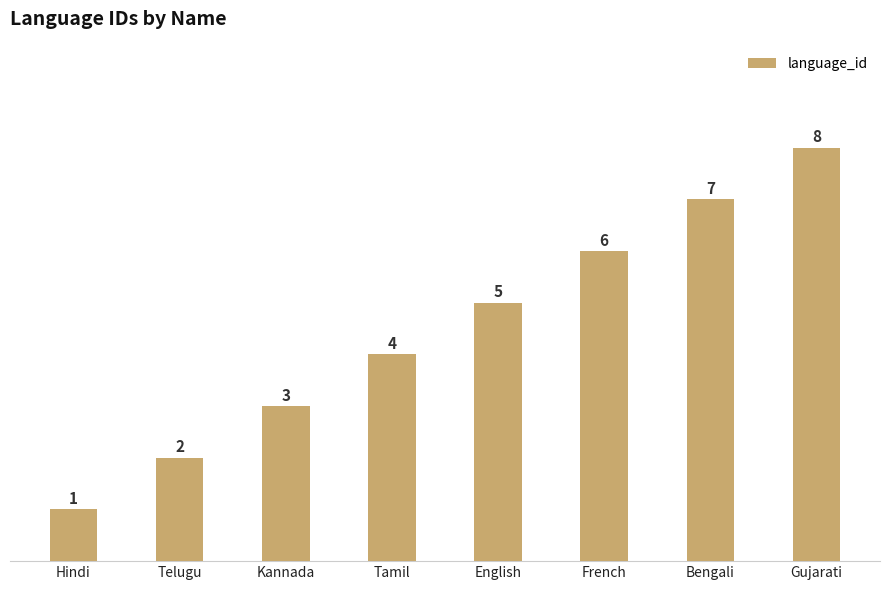

What is the difference between the maximum and minimum values?

7